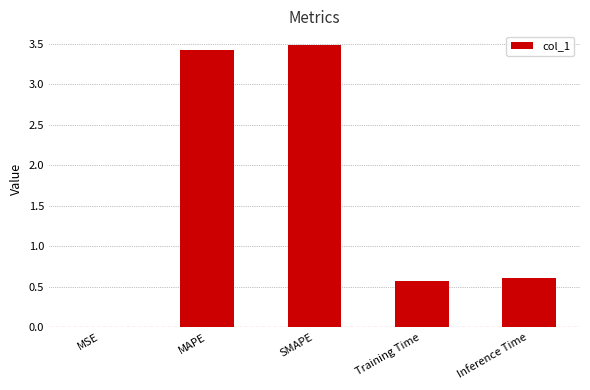

The value at Inference Time is 0.3. True or false?

False